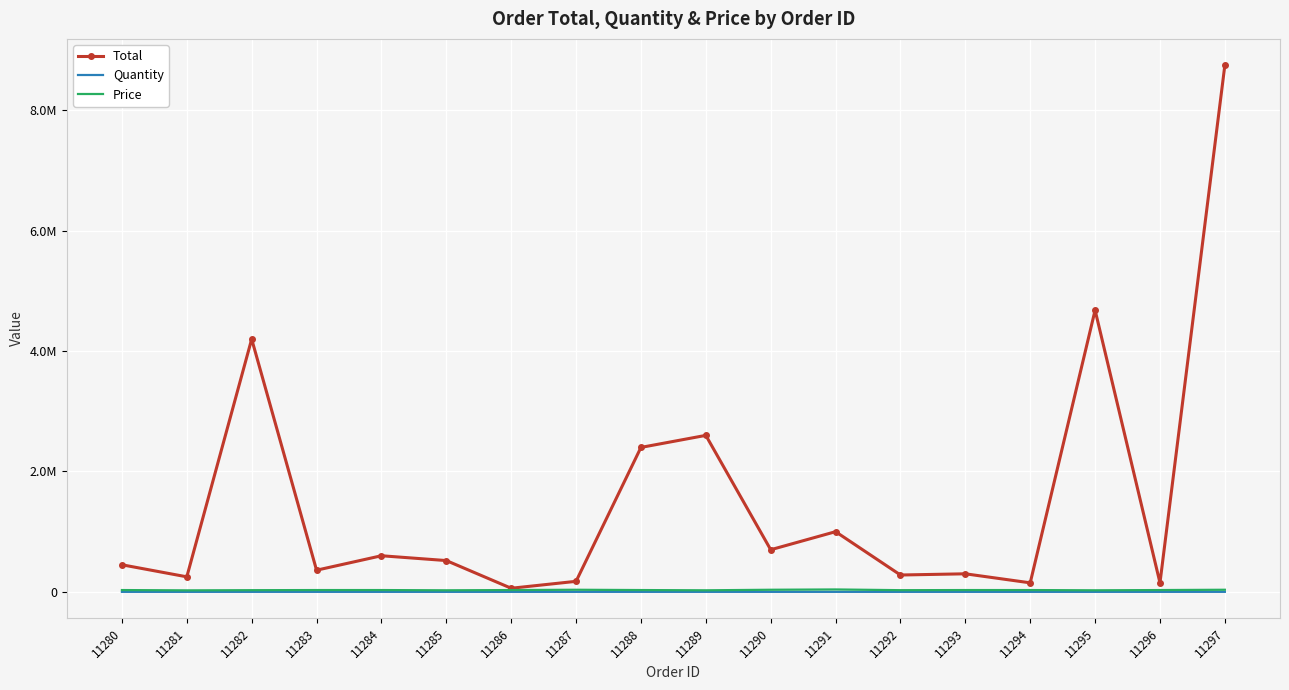

What is the difference between the highest and lowest values at 11296?

149995